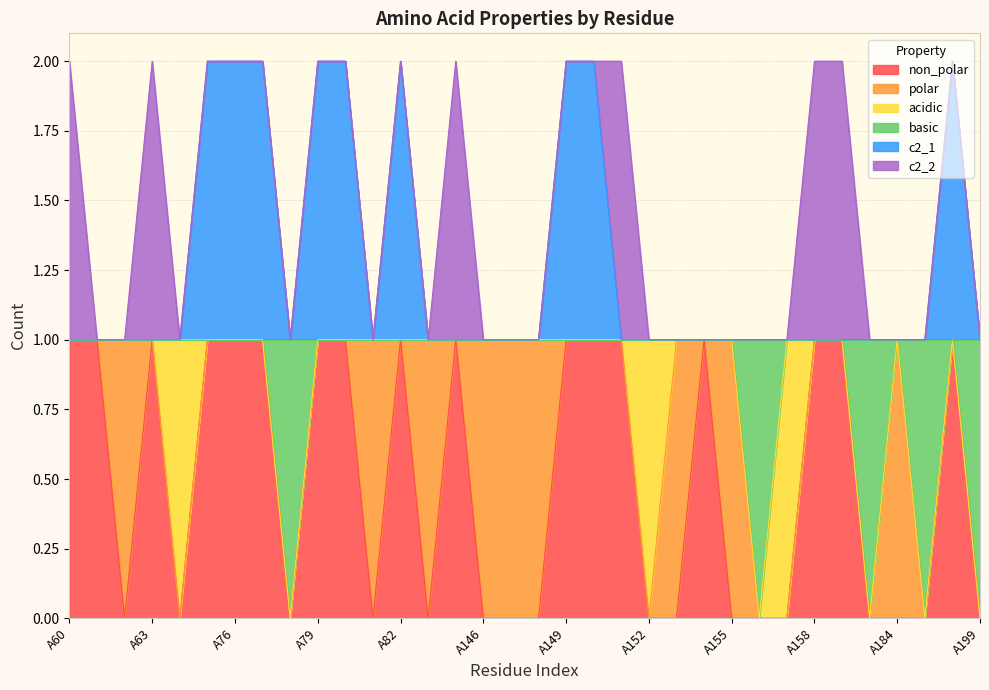

What are all the series names shown in the legend?

non_polar, polar, acidic, basic, c2_1, c2_2